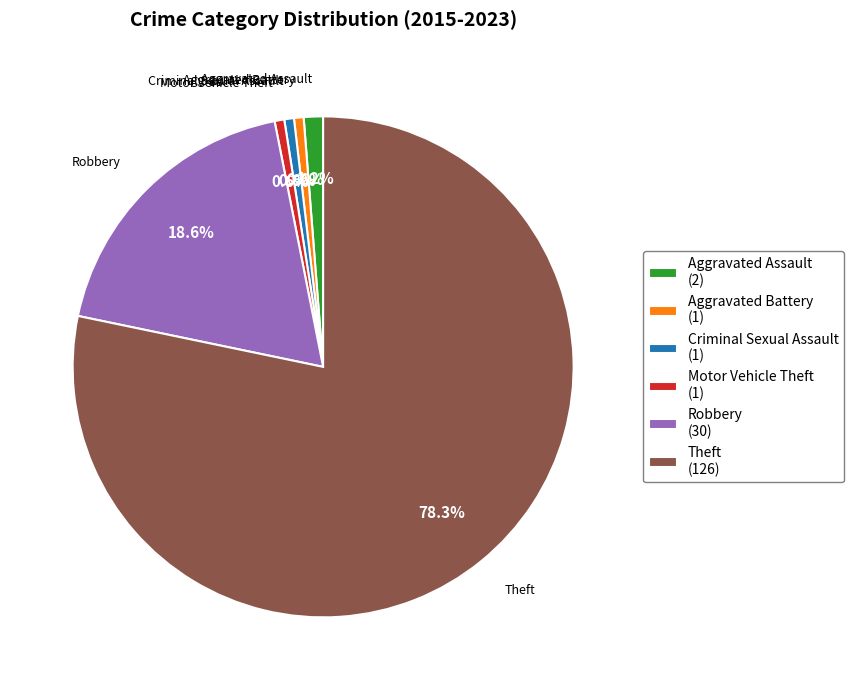

To the nearest percent, what is the average slice percentage?

17%